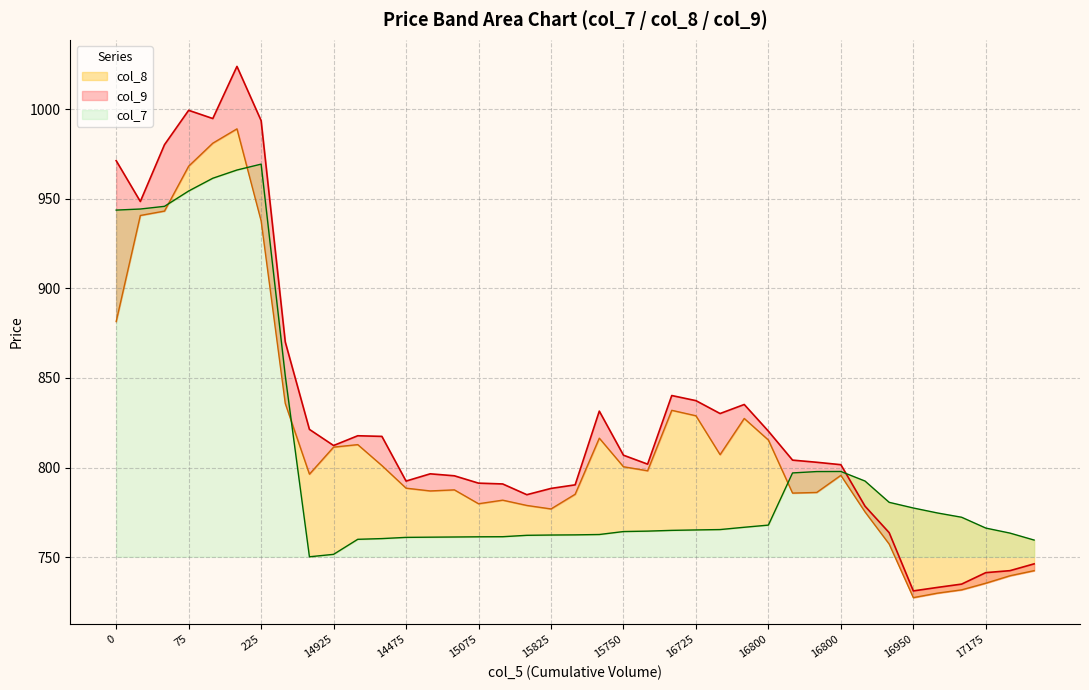

True or false: col_7 and col_8 intersect in this chart.

True